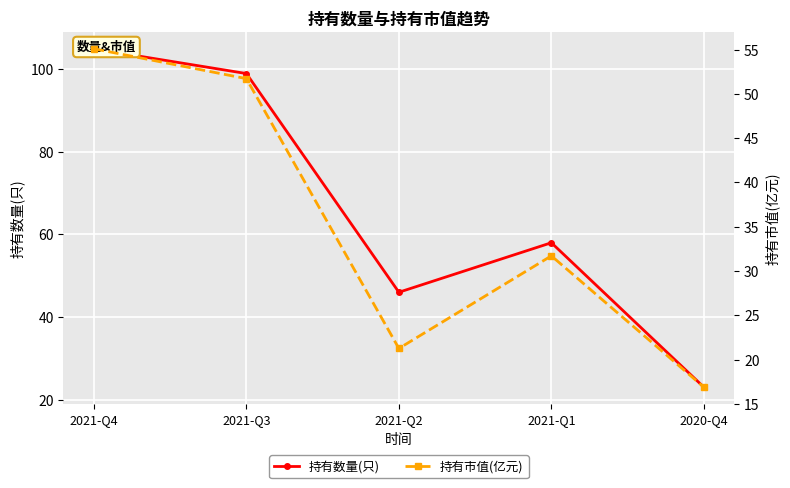

True or false: 持有市值(亿元) has a value of 31.7 at 2021-Q1.

True